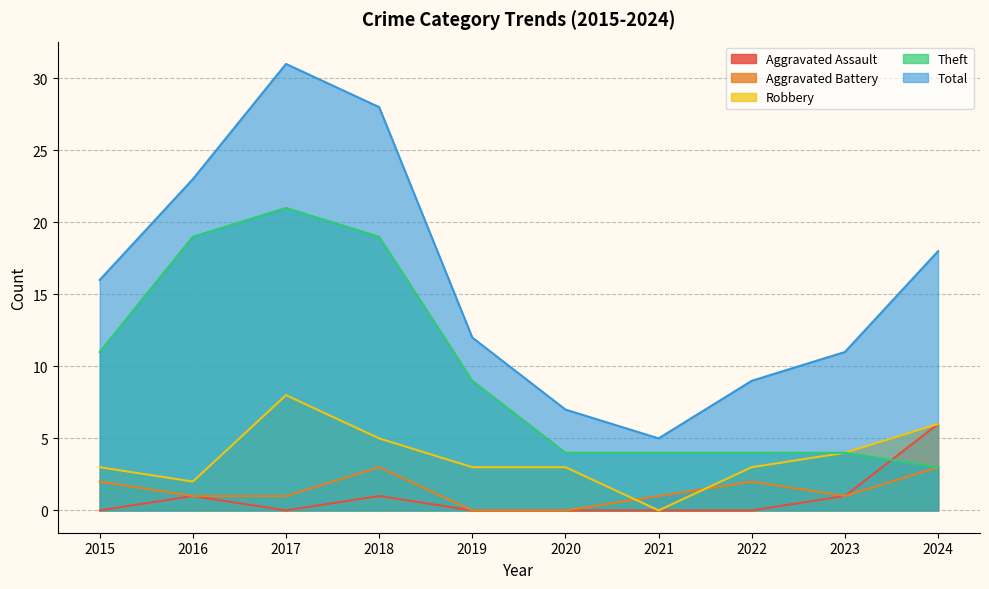

What is the difference between the second highest and minimum values in the Robbery series?

6